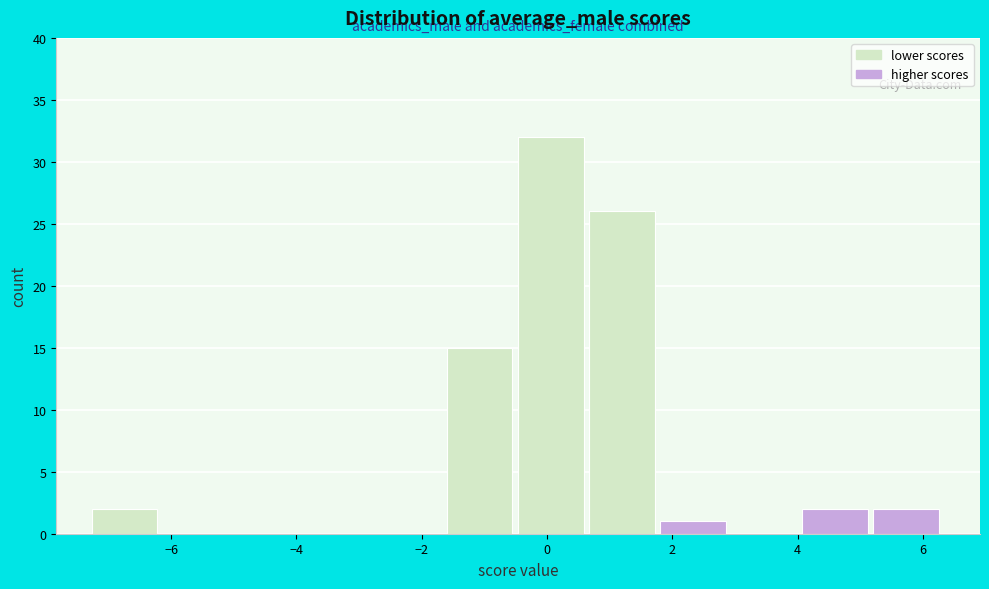

Reading left to right, transcribe this chart: for each bar, give the range it covers on the x-axis and its height. Neither the bar edges nor the heights are printed on the chart, so give them approximately, as read against the axes.

-7.2 to -6.2: 2
-6.2 to -5.0: 0
-5.0 to -3.8: 0
-3.8 to -2.8: 0
-2.8 to -1.6: 0
-1.6 to -0.4: 15
-0.4 to 0.6: 32
0.6 to 1.8: 26
1.8 to 3.0: 1
3.0 to 4.0: 0
4.0 to 5.2: 2
5.2 to 6.4: 2